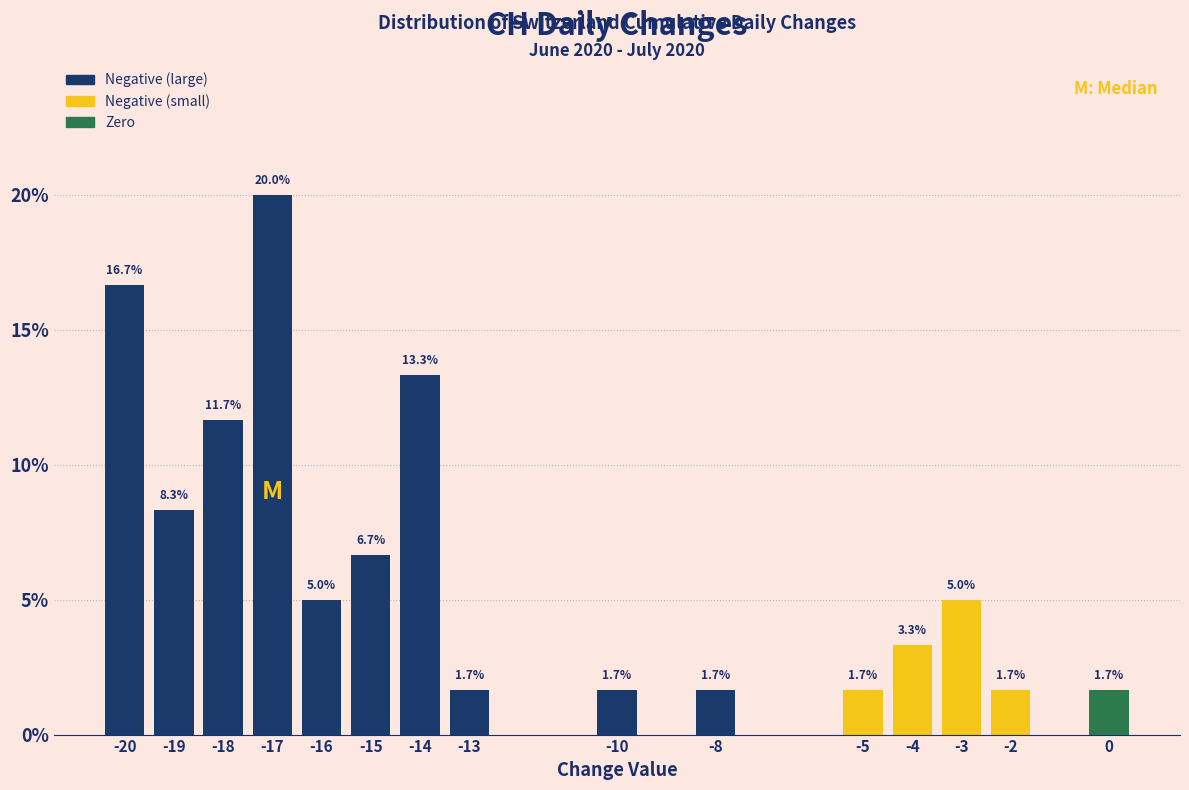

Reading left to right, extract all data points from this chart.

-20=16.7	-19=8.3	-18=11.7	-17=20.0	-16=5.0	-15=6.7	-14=13.3	-13=1.7	-10=1.7	-8=1.7	-5=1.7	-4=3.3	-3=5.0	-2=1.7	0=1.7